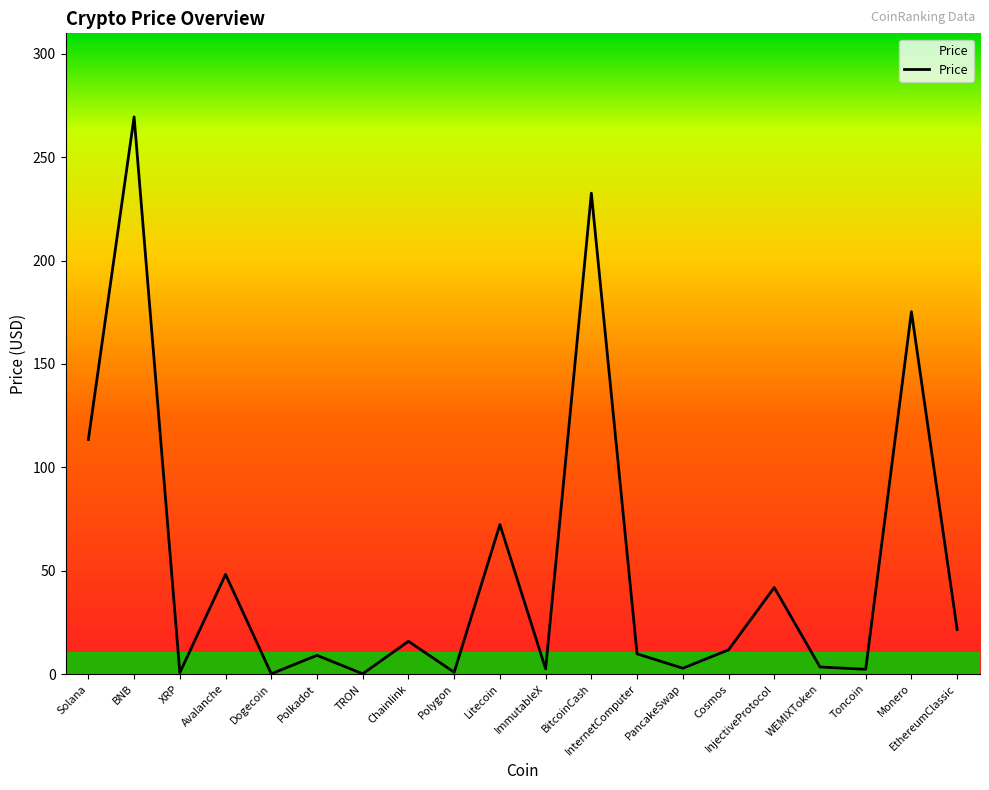

True or false: the data shows 232.6 at BitcoinCash.

True